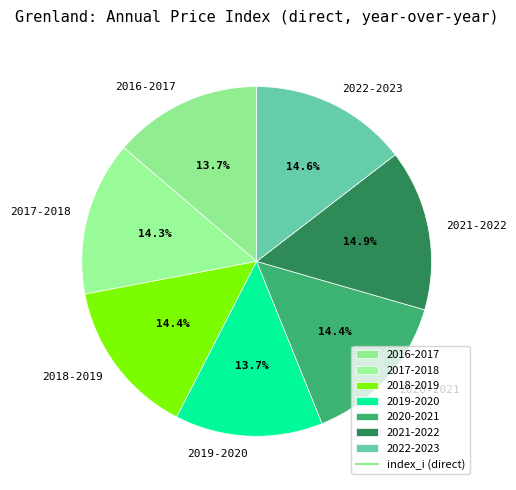

The 2020-2021 slice represents 14% of the pie. True or false?

True